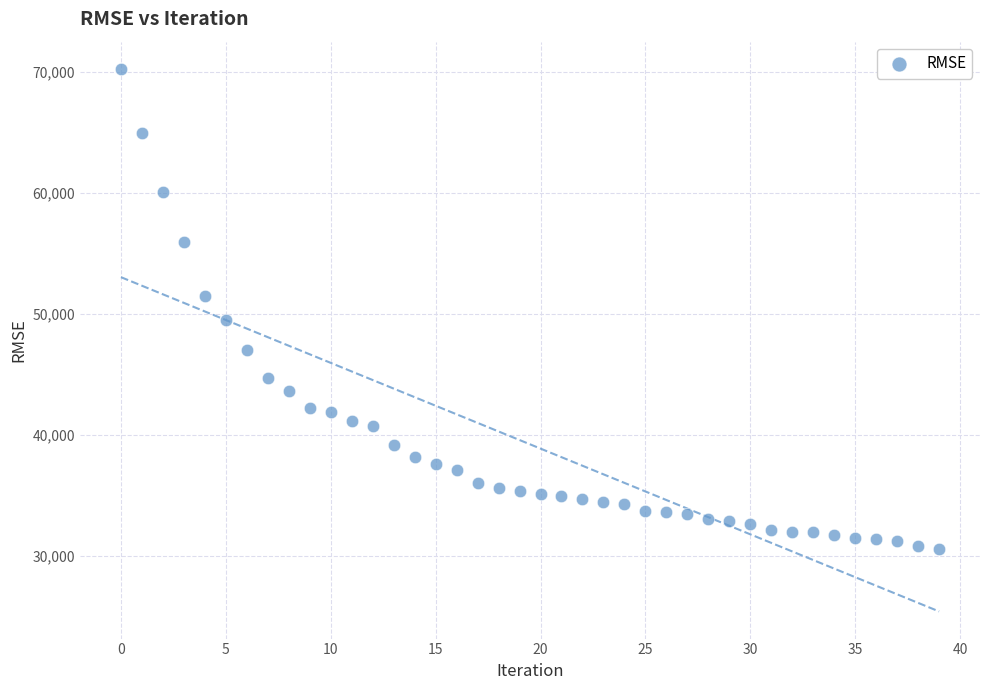

What is the range of Y values (max minus min)?

39782.4